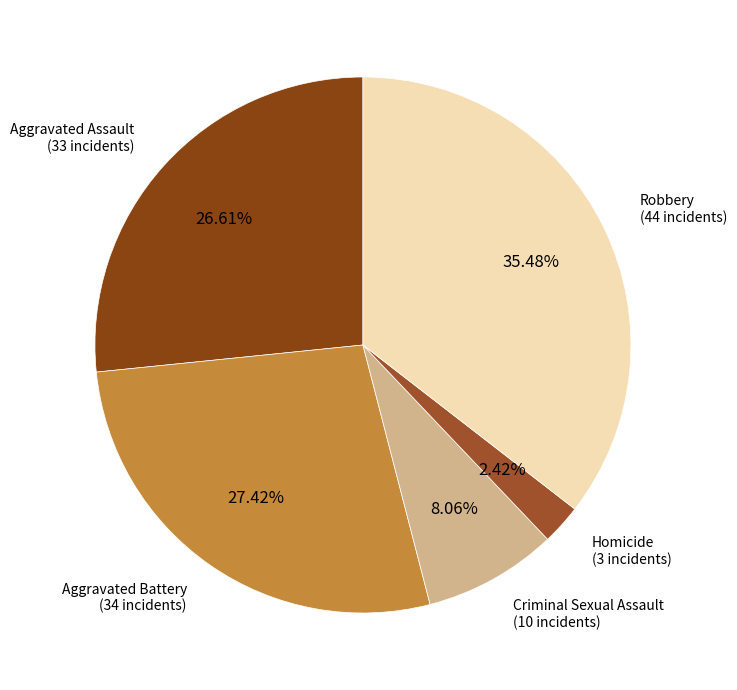

Is there a majority slice in this chart?

No